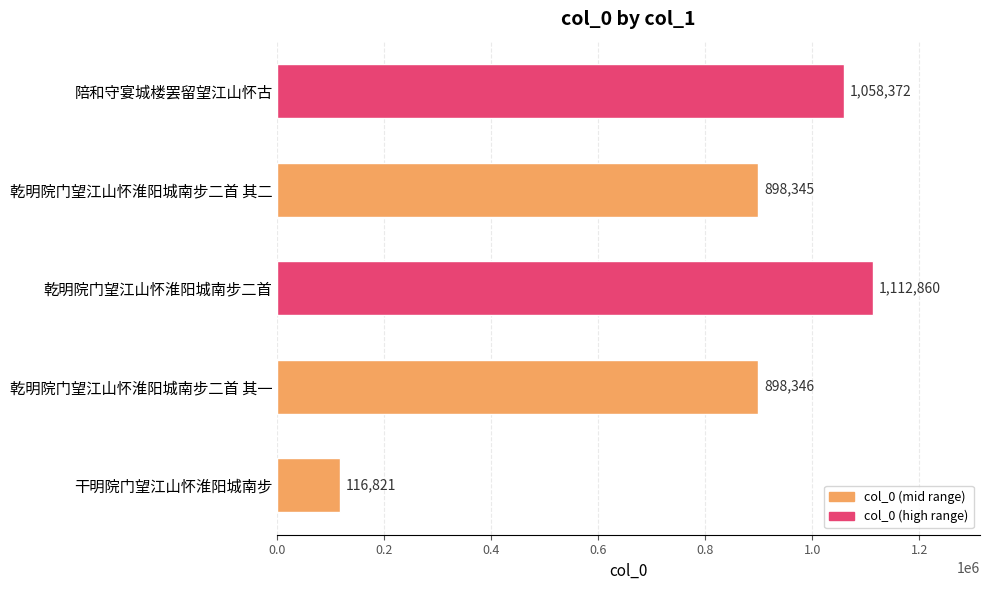

Rank the categories by value from lowest to highest.

干明院门望江山怀淮阳城南步, 乾明院门望江山怀淮阳城南步二首 其二, 乾明院门望江山怀淮阳城南步二首 其一, 陪和守宴城楼罢留望江山怀古, 乾明院门望江山怀淮阳城南步二首